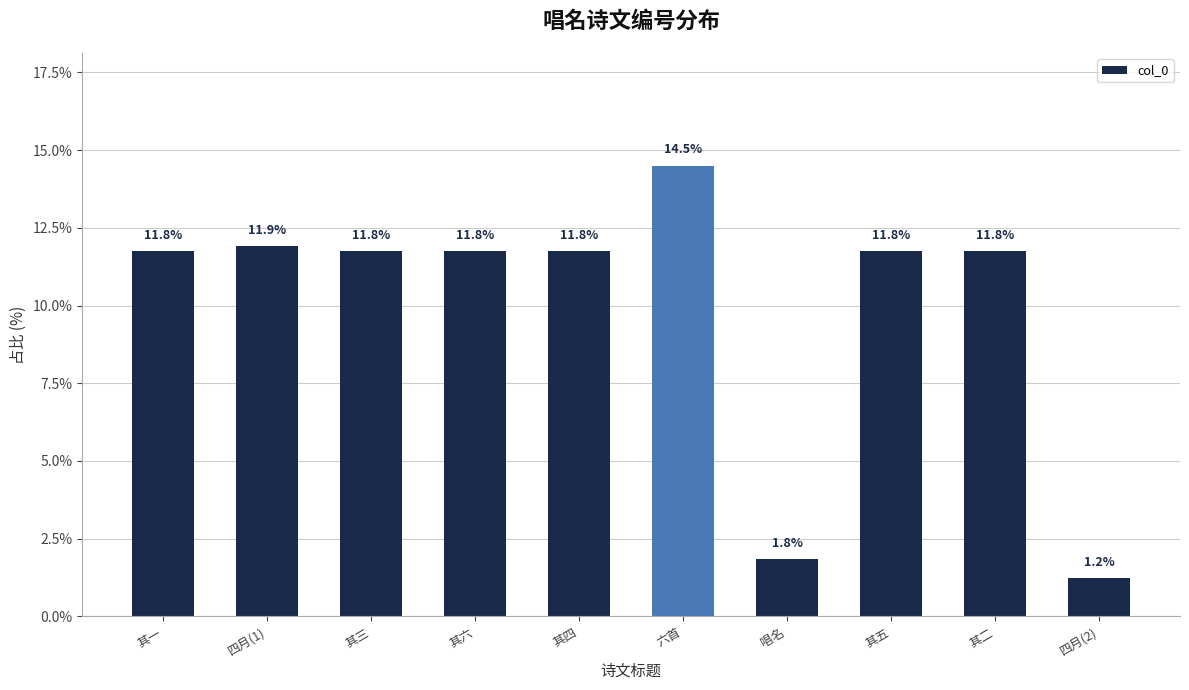

How many values are below 11?

2